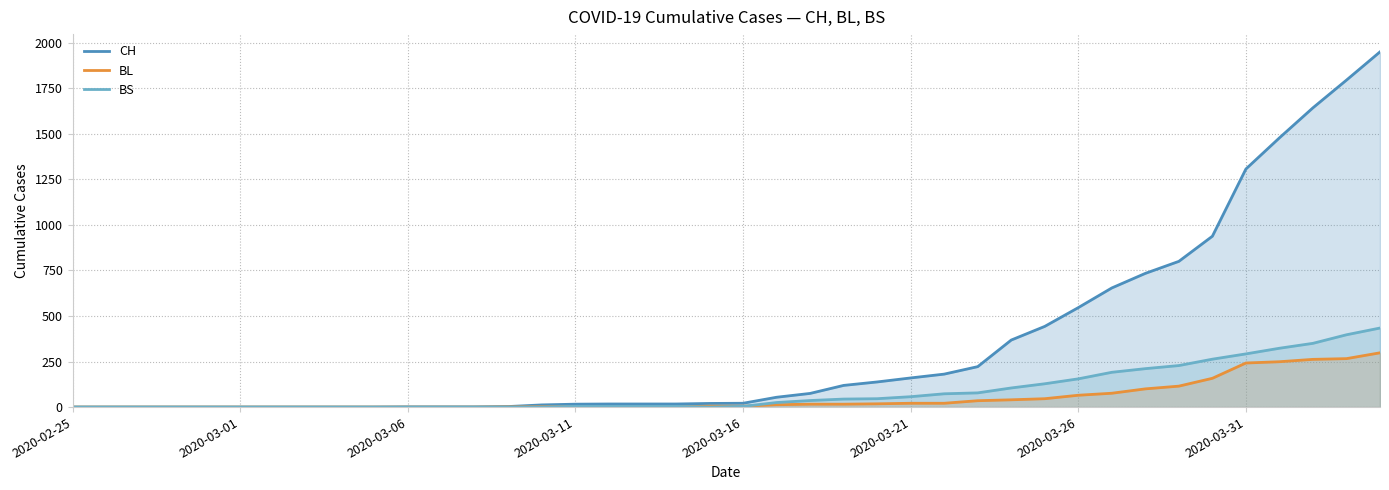

Count the number of data series in this chart.

3